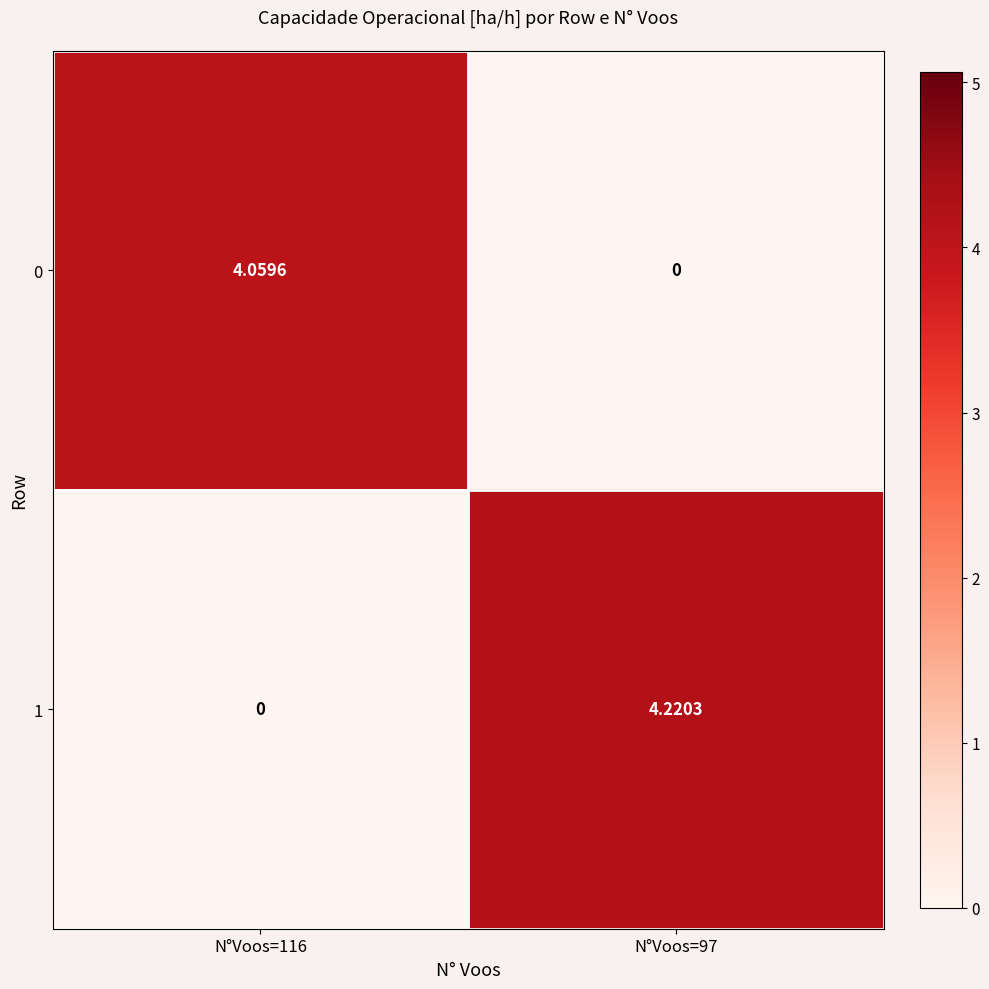

Is the value of 0 at N°Voos=116 greater than the value of 1 at N°Voos=97?

No